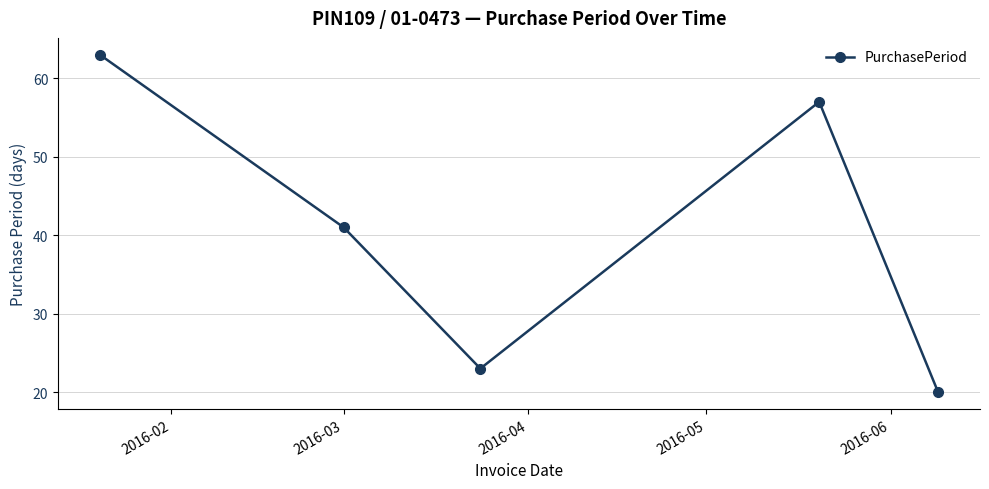

What is the value of the 5th point from the left?

20